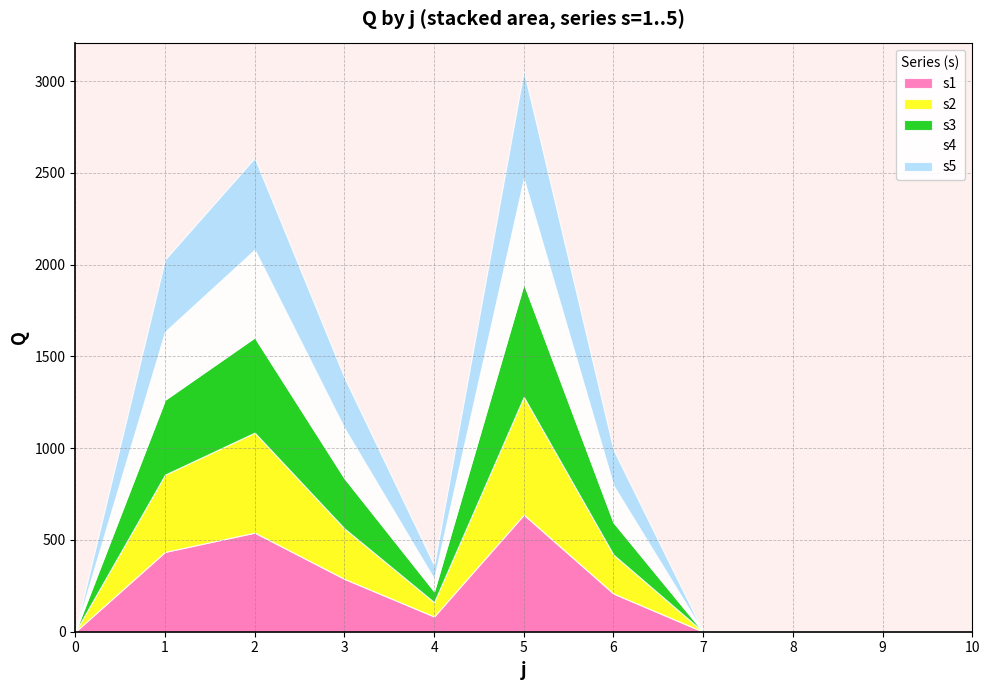

True or false: s1 has more than 2 interior local peaks.

False